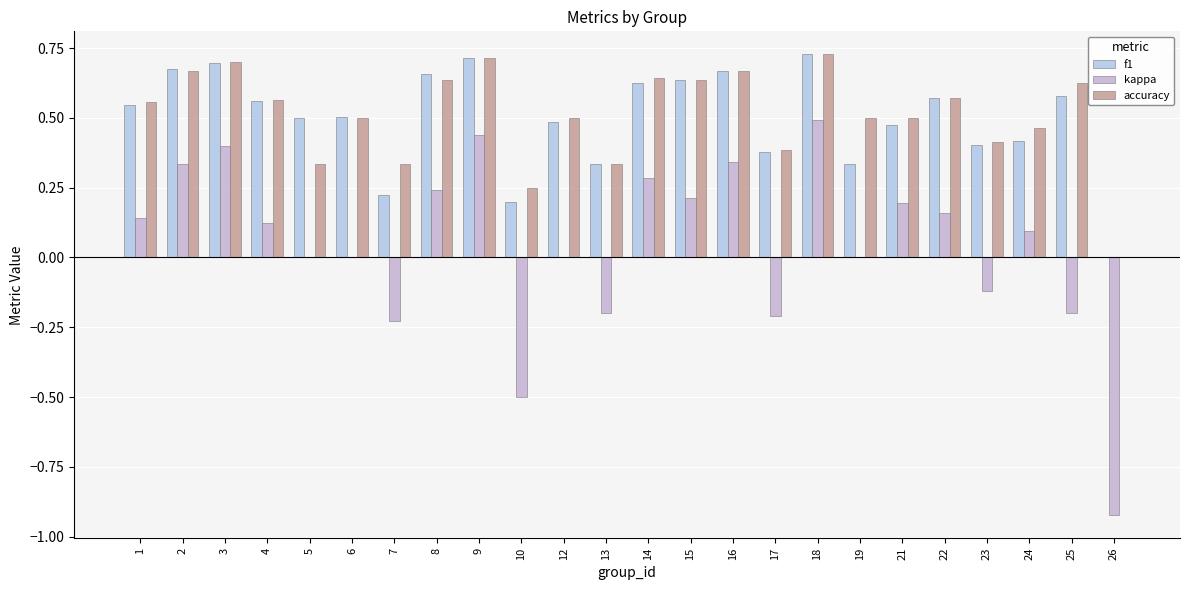

How many groups of bars are there?

24